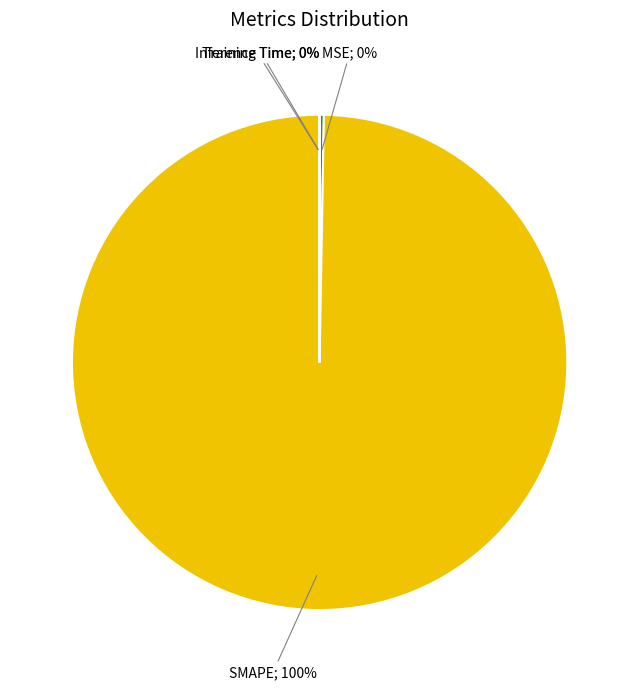

To the nearest percent, what is the average slice percentage?

25%